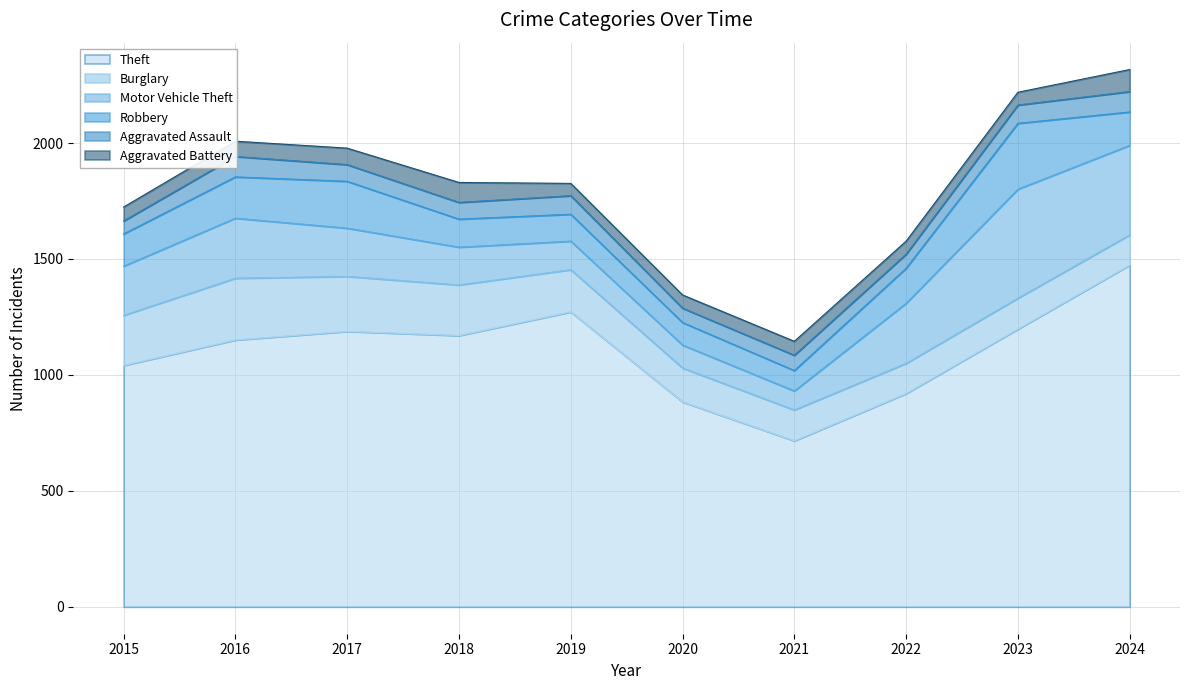

At how many categories does at least one series exceed 1060?

6